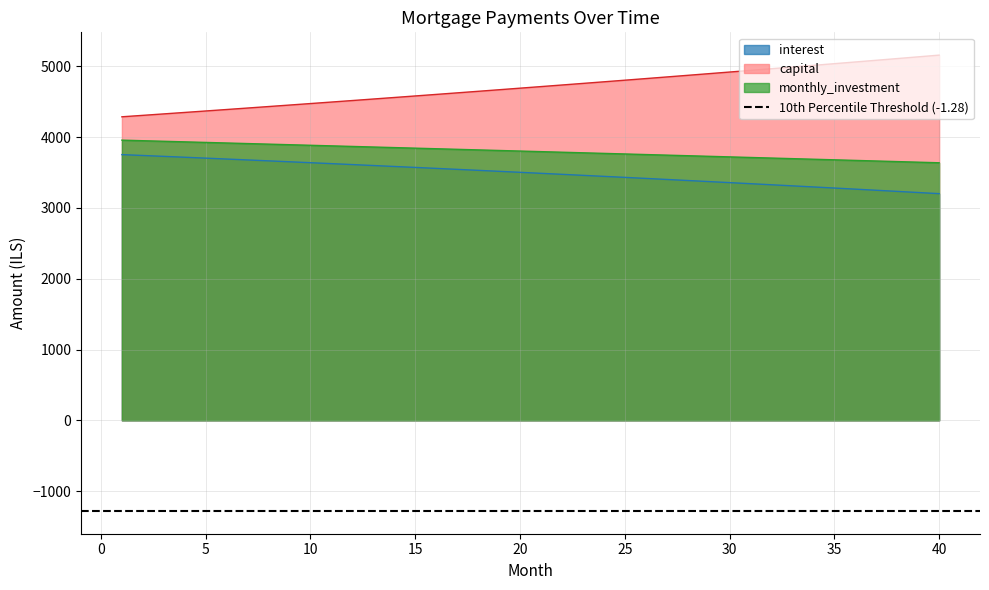

True or false: interest has more than 0 points higher than both neighbors.

False